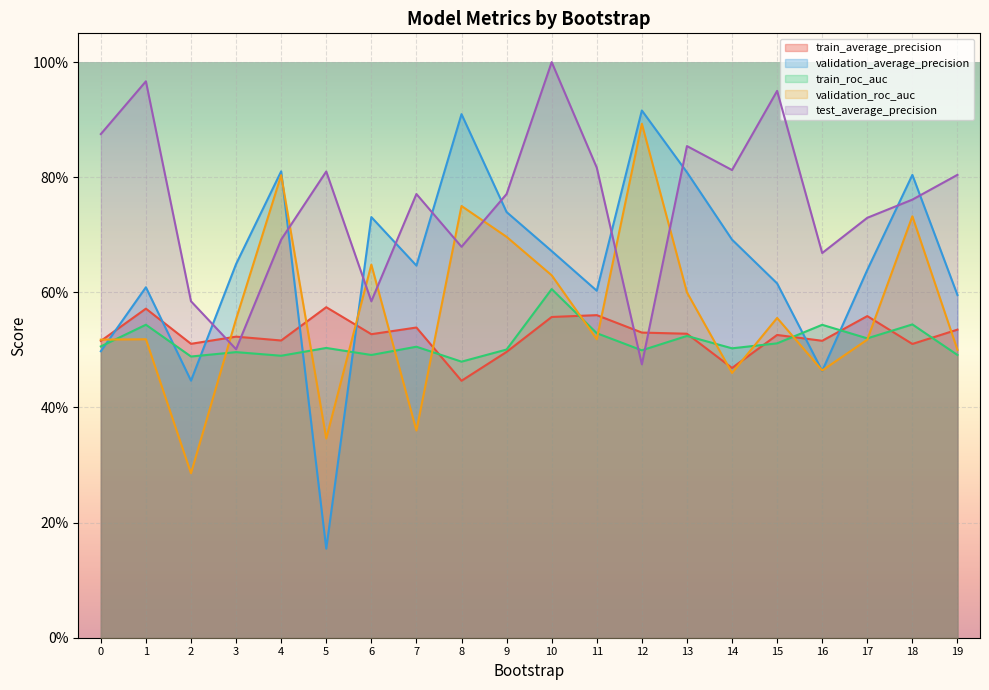

What is the average value of the validation_roc_auc series?

0.6